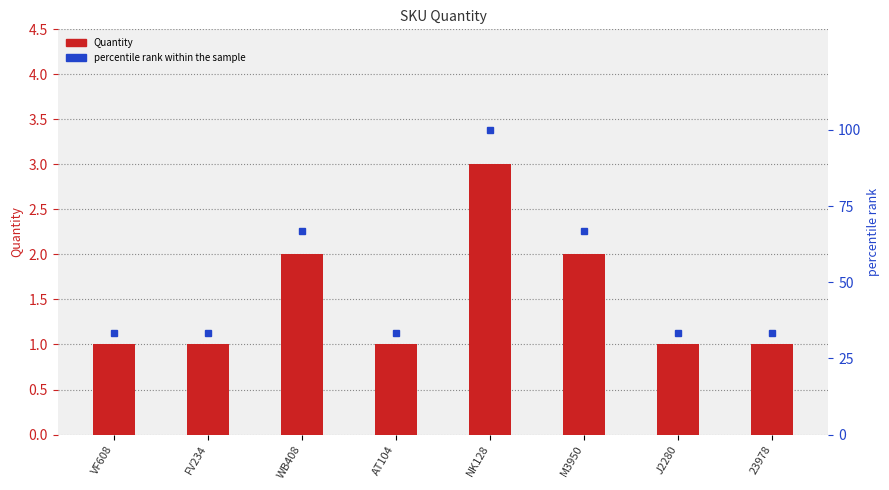

What is the label of the 1st bar from the left?

VF608